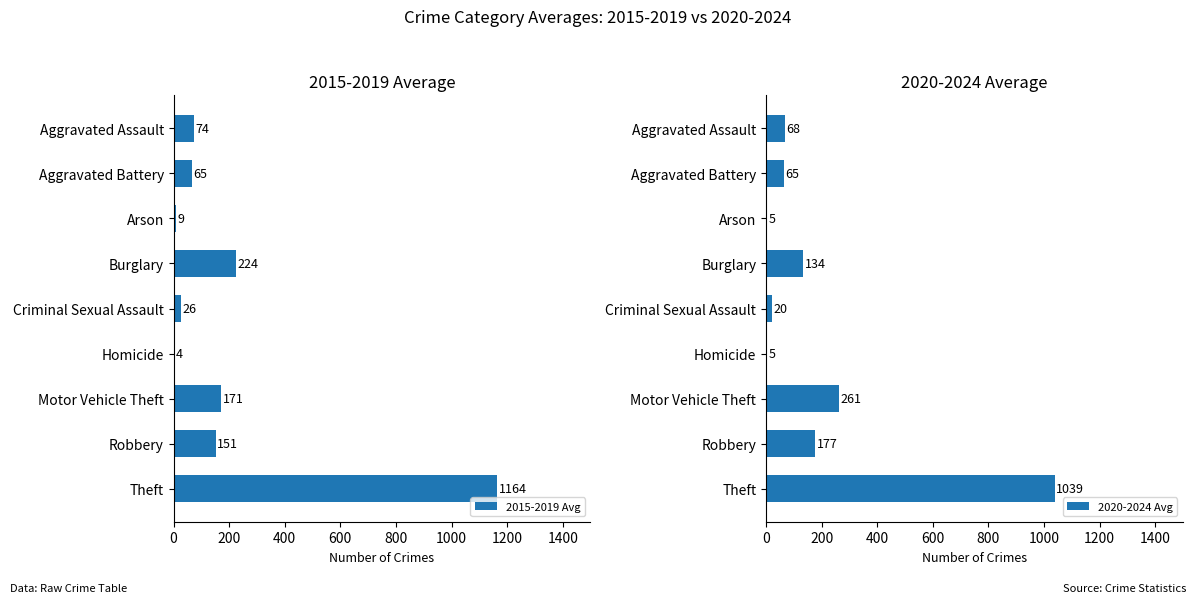

What is the value of the 2015-2019 Avg bar at the 7th from the left?

171